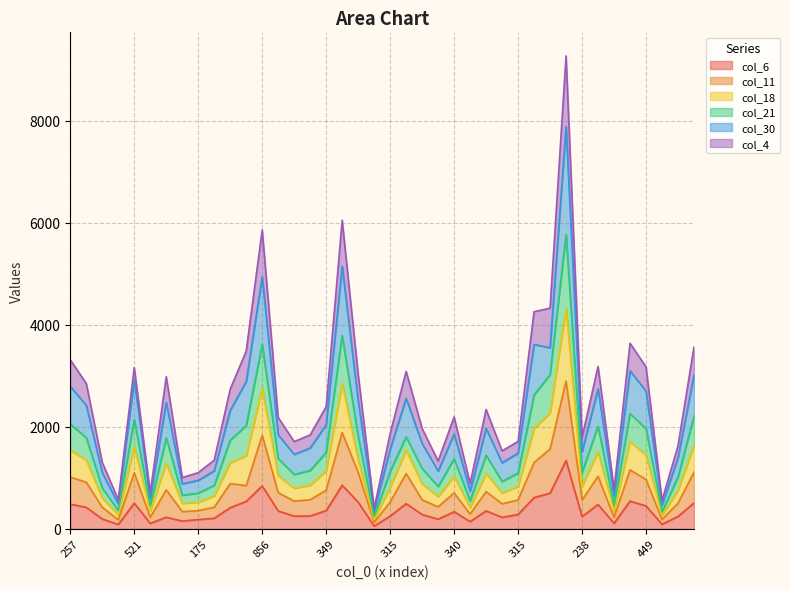

Rank the categories by col_18 value from highest to lowest.

1229, 825, 856, 740, 668, 556, 520, 530, 257, 454, 449, 521, 511, 528, 484, 465, 412, 349, 353, 340, 375, 368, 315, 332, 238, 315, 305, 264, 276, 218, 203, 212, 175, 185, 143, 113, 112, 84, 81, 73